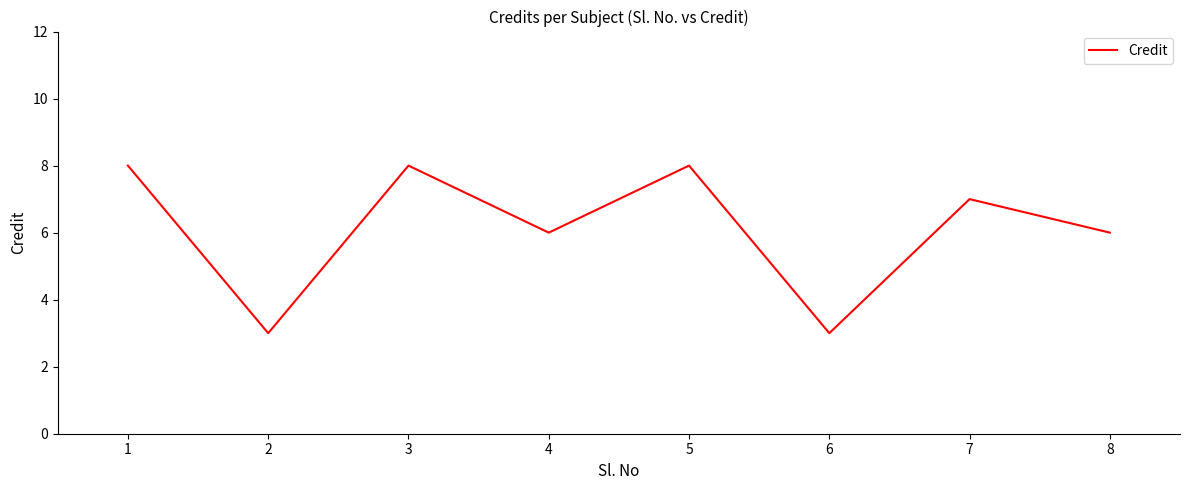

The chart shows a value of 1 at 4. True or false?

False